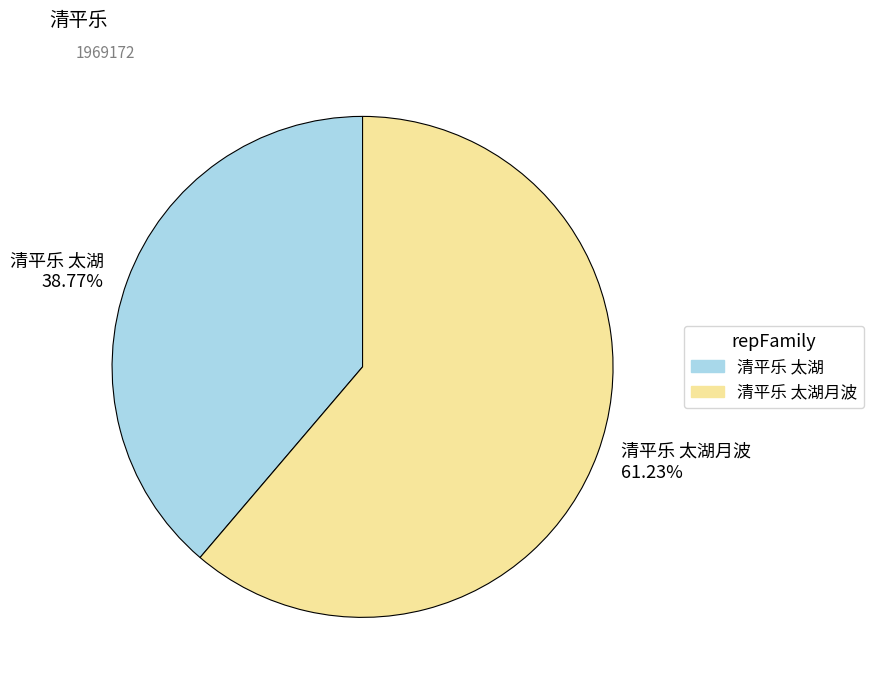

What percentage is the 清平乐 太湖 slice, to the nearest percent?

39%